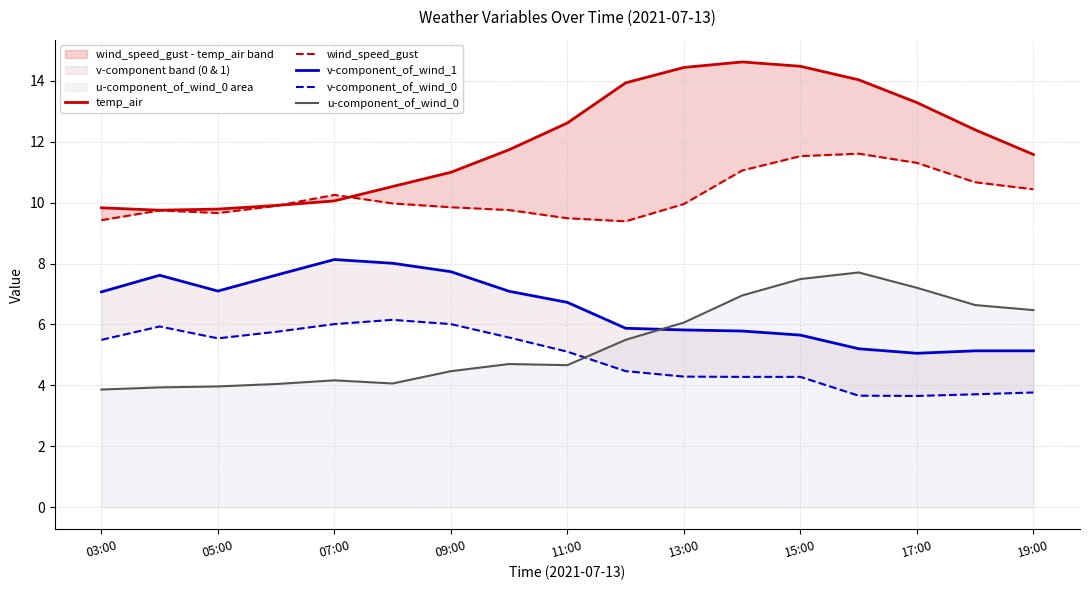

True or false: wind_speed_gust and u-component_of_wind_0 intersect in this chart.

False